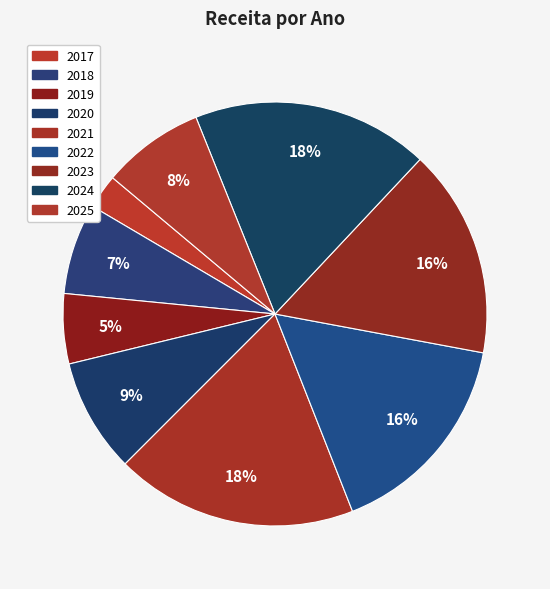

To the nearest percent, what percentage of the pie is 2025?

8%